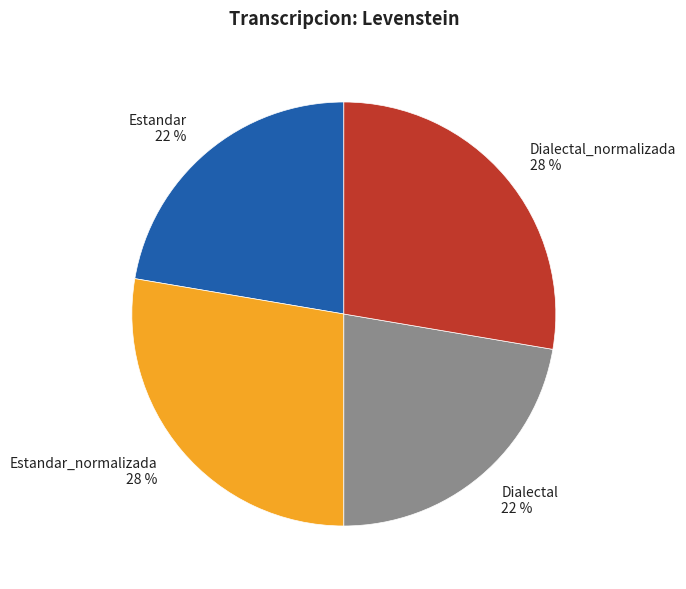

Which has a higher value, Dialectal or Dialectal_normalizada?

Dialectal_normalizada